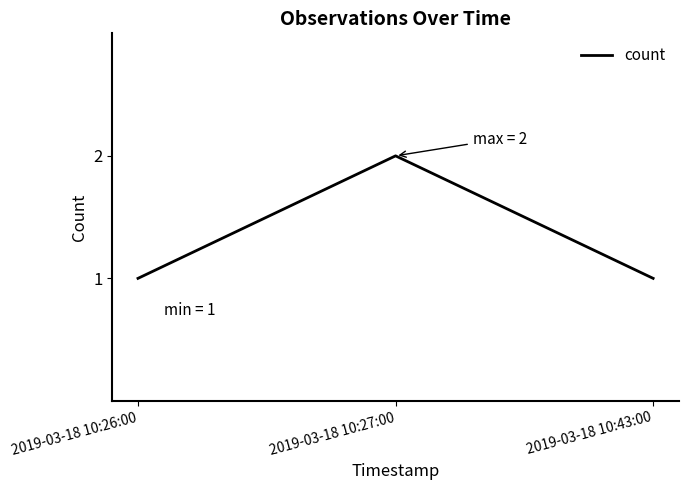

What is the sum of all values?

4